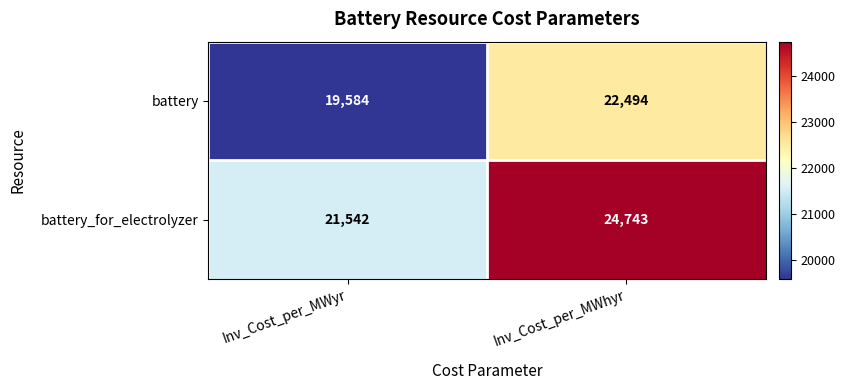

Is it true that battery equals 22494 at Inv_Cost_per_MWhyr?

True